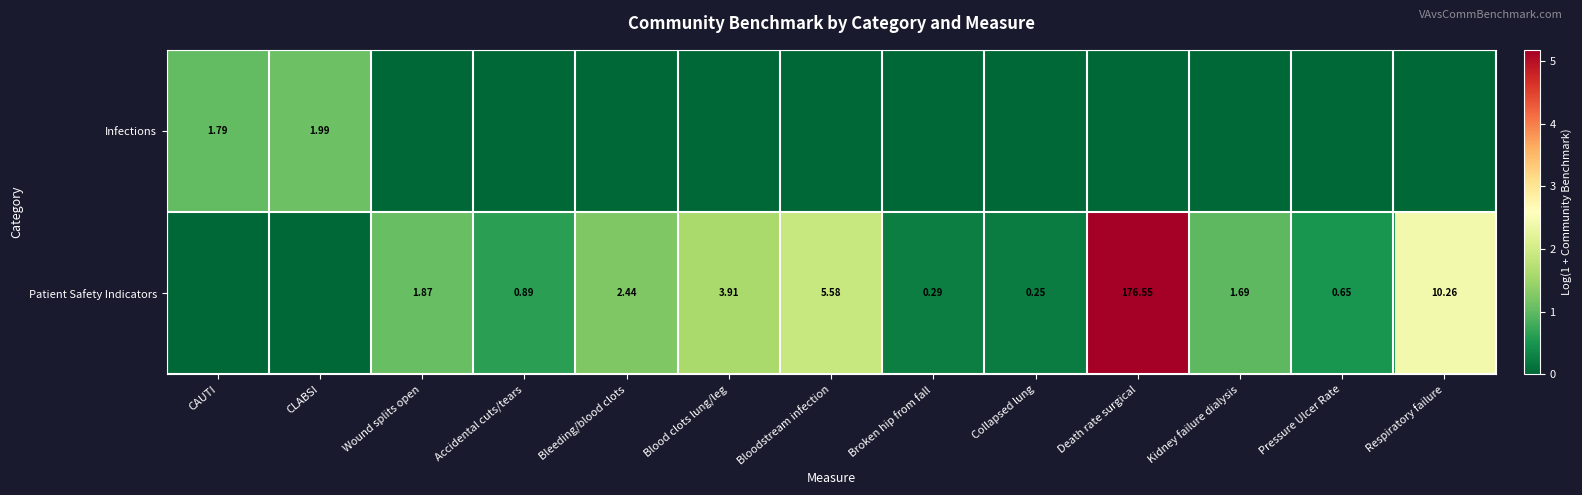

The value of Patient Safety Indicators at Collapsed lung is 0.3. True or false?

False